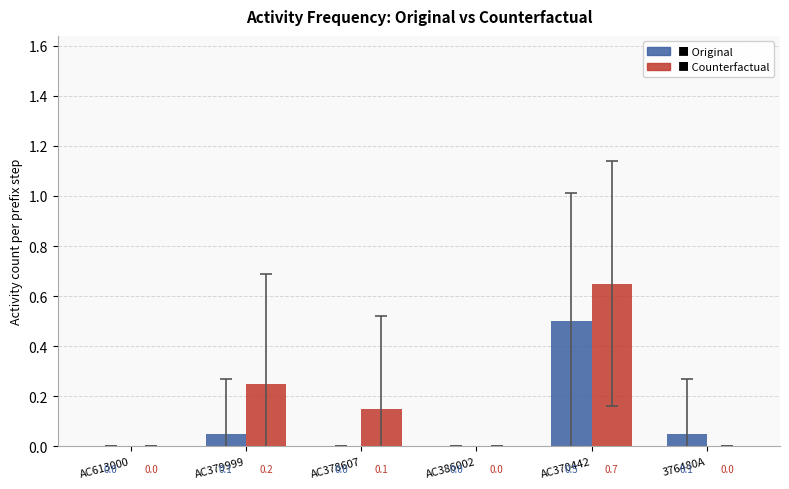

Are the bars grouped side by side (vs. stacked)?

Yes